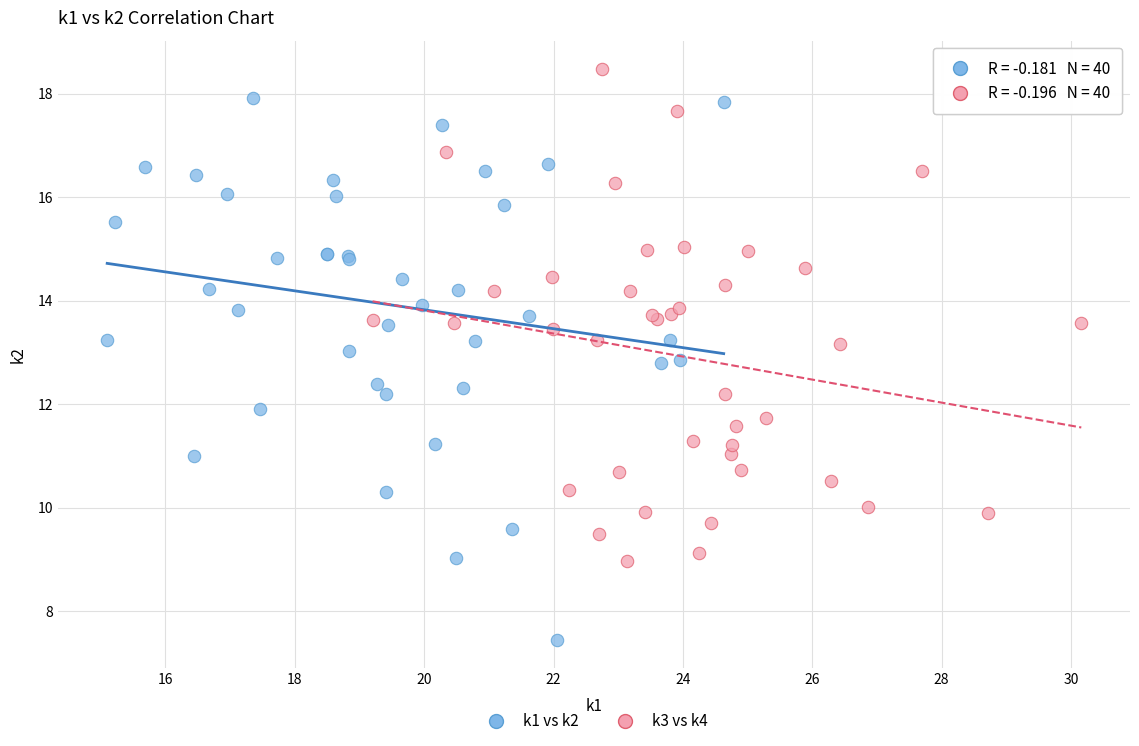

Which series has the largest Y range (max minus min)?

k1 vs k2